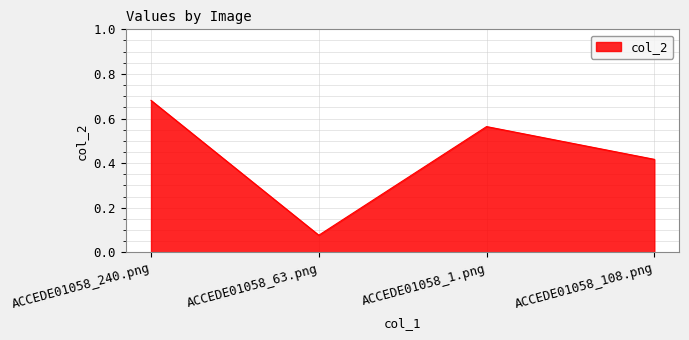

What position from the left is ACCEDE01058_1.png?

3